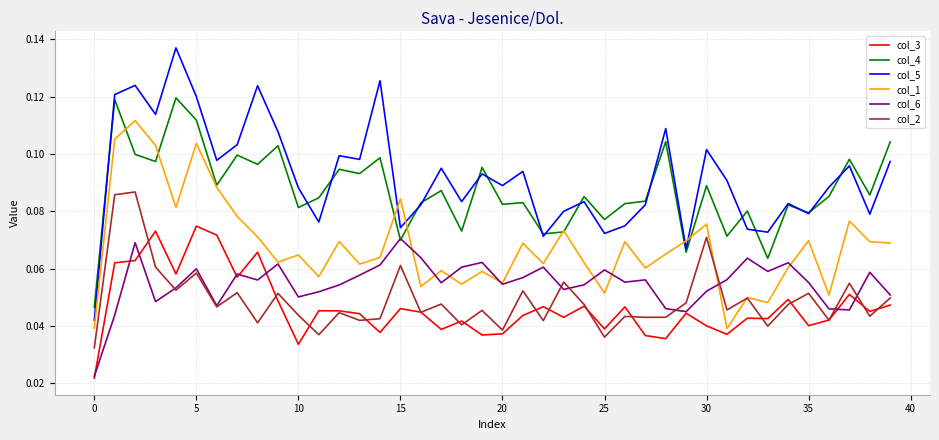

Which series has the largest range (max minus min)?

col_5